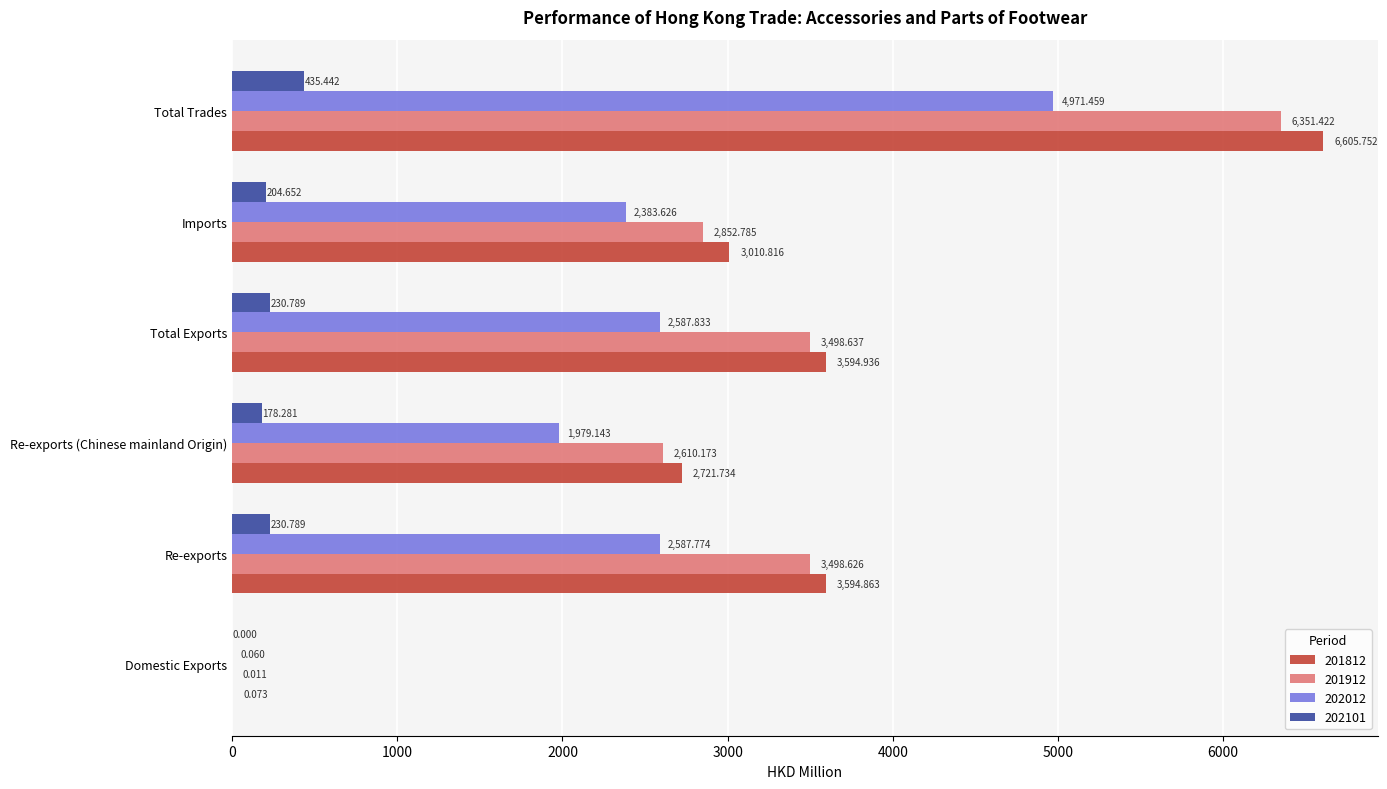

The 202101 series shows 204.7 at Imports. True or false?

True